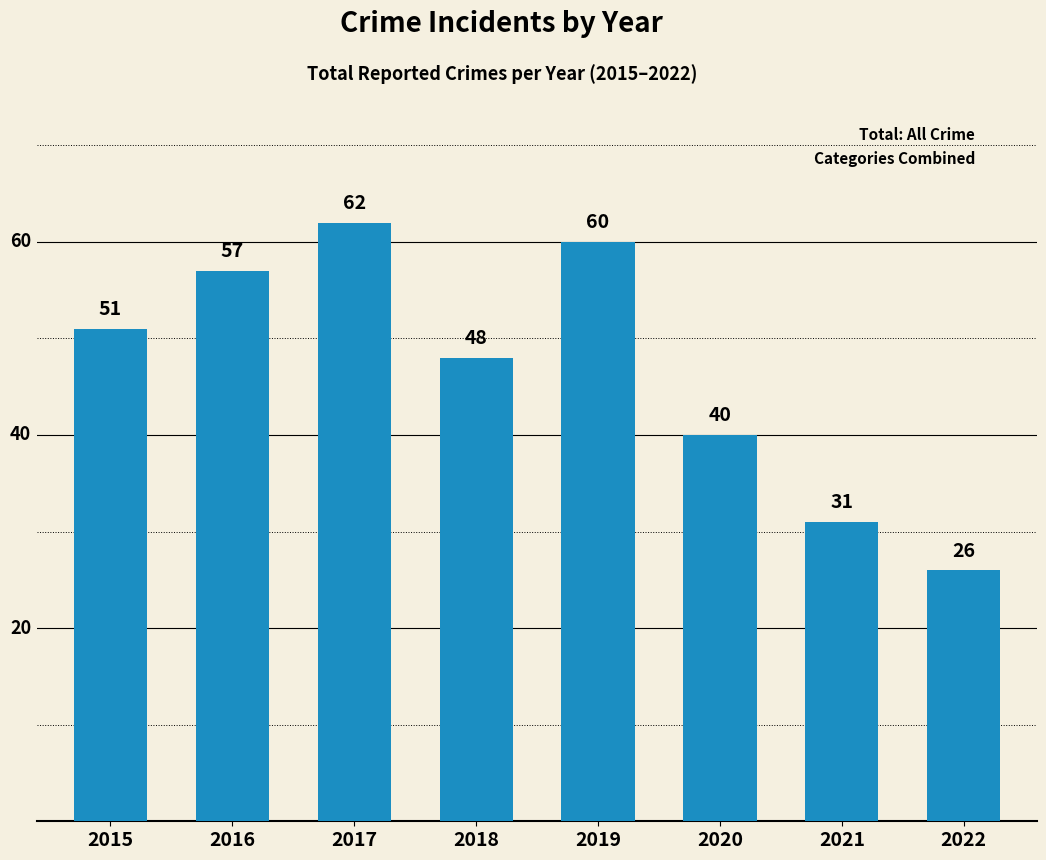

What is the average value?

47